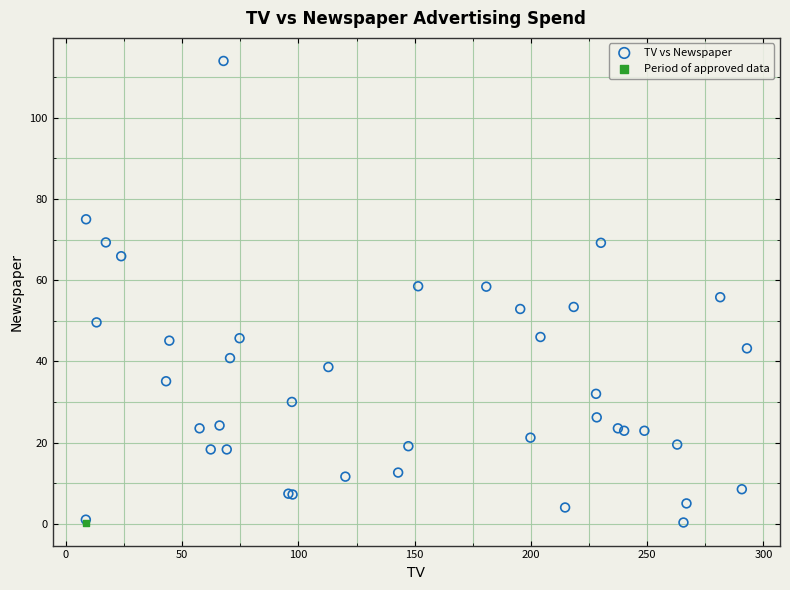

What are all the series names shown in the legend?

TV vs Newspaper, Period of approved data